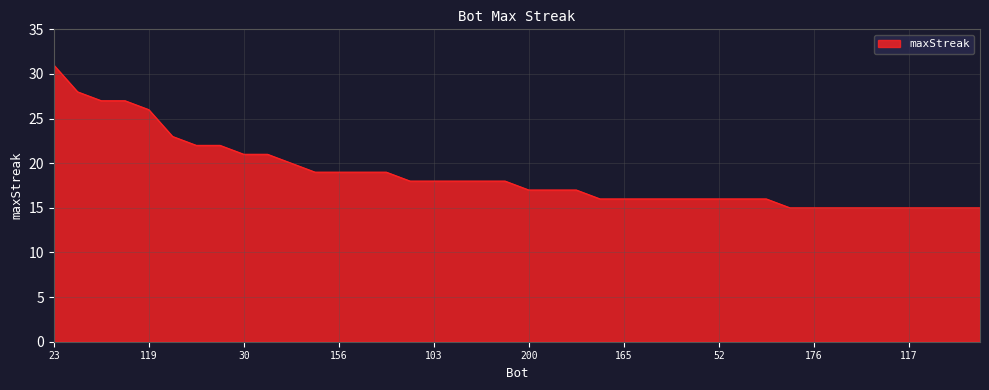

What is the sum of all values?

748